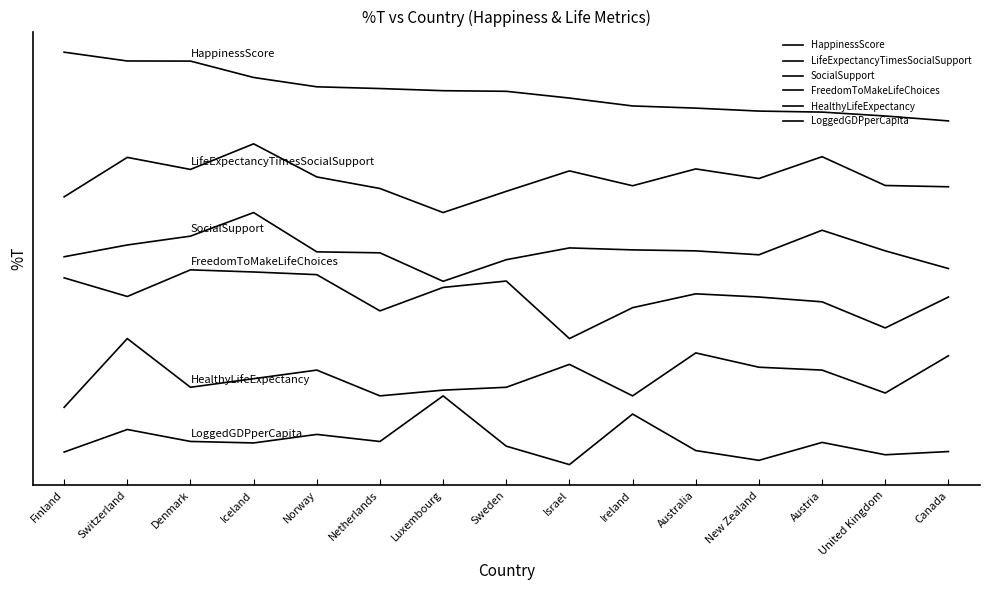

Does the chart display data point markers on the line(s)?

No